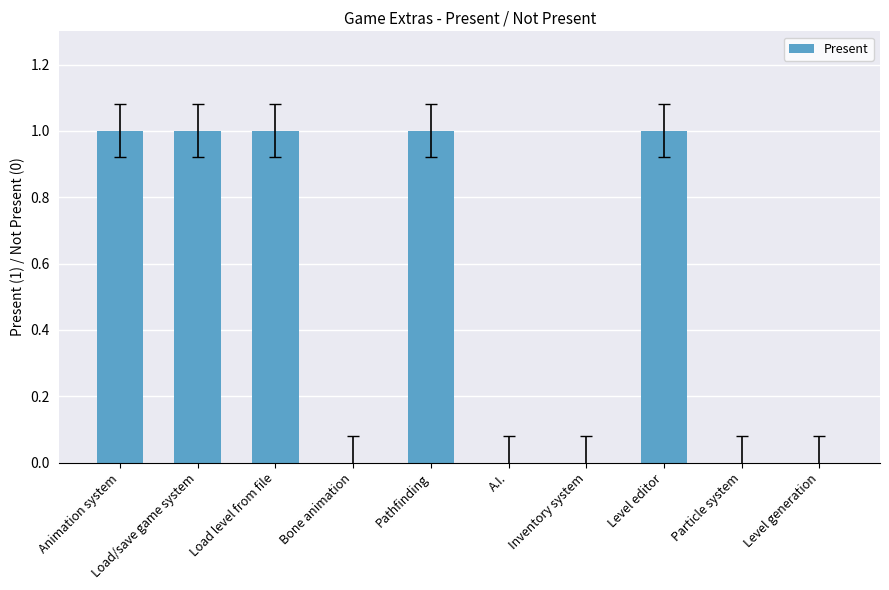

Which has a higher value, Bone animation or Load level from file?

Load level from file